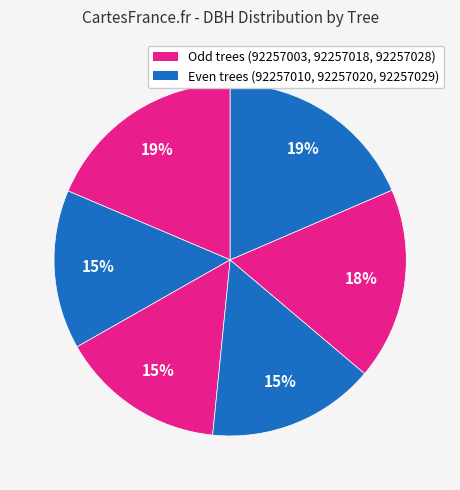

Count the number of slices in the pie.

6